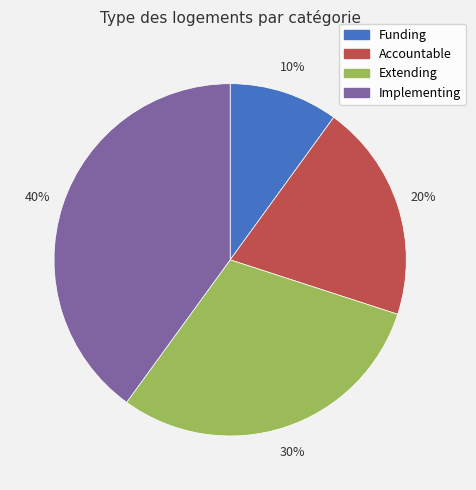

Is Accountable the majority of the pie?

No